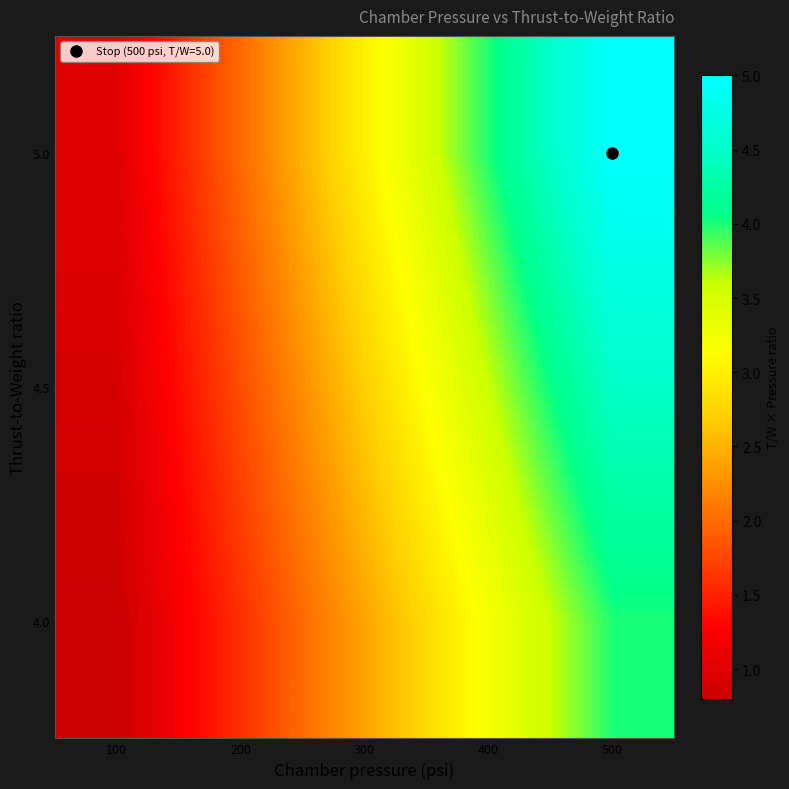

Reading left to right, transcribe all the data shown in this chart.

4.0: 100=0.8	200=1.6	300=2.4	400=3.2	500=4.0
4.5: 100=0.9	200=1.8	300=2.7	400=3.6	500=4.5
5.0: 100=1.0	200=2.0	300=3.0	400=4.0	500=5.0